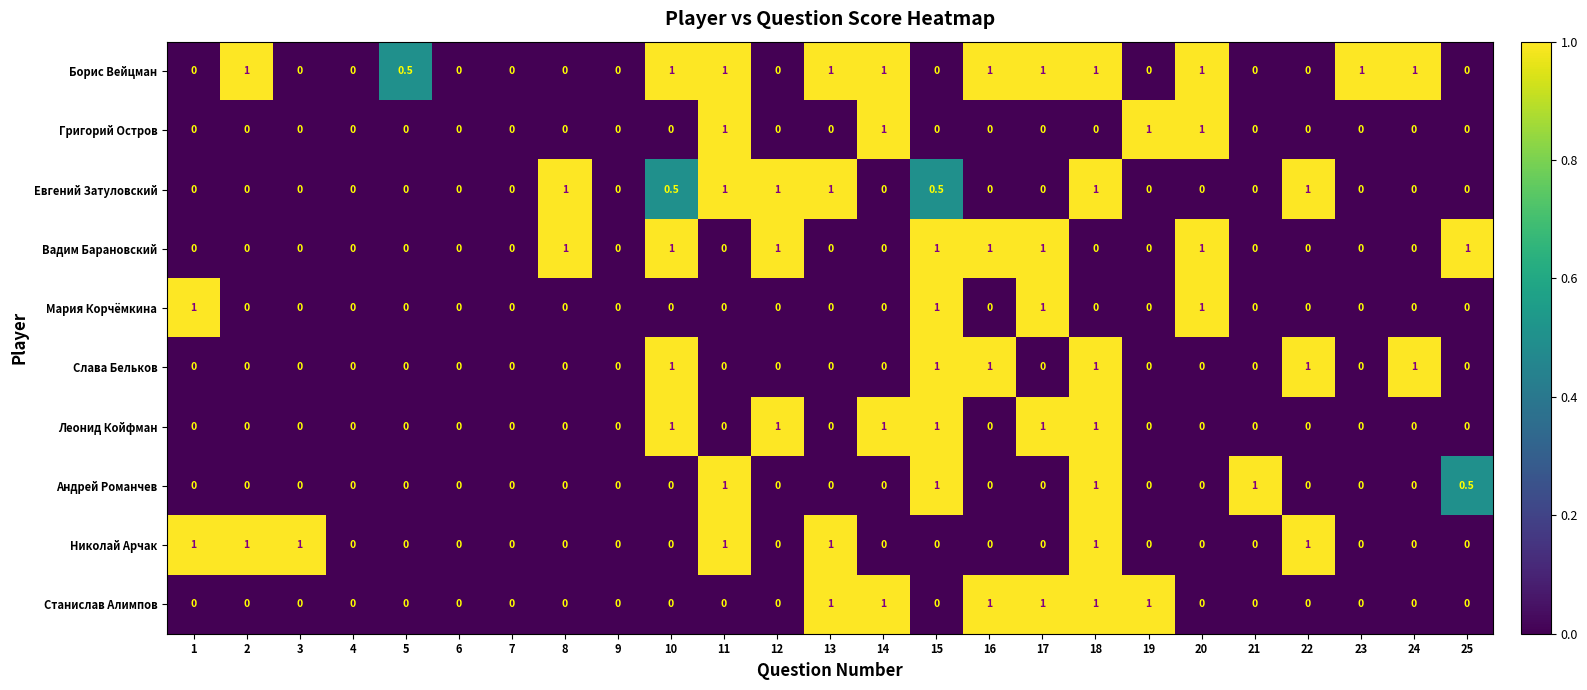

The Слава Бельков series shows -0.4 at 21. True or false?

False